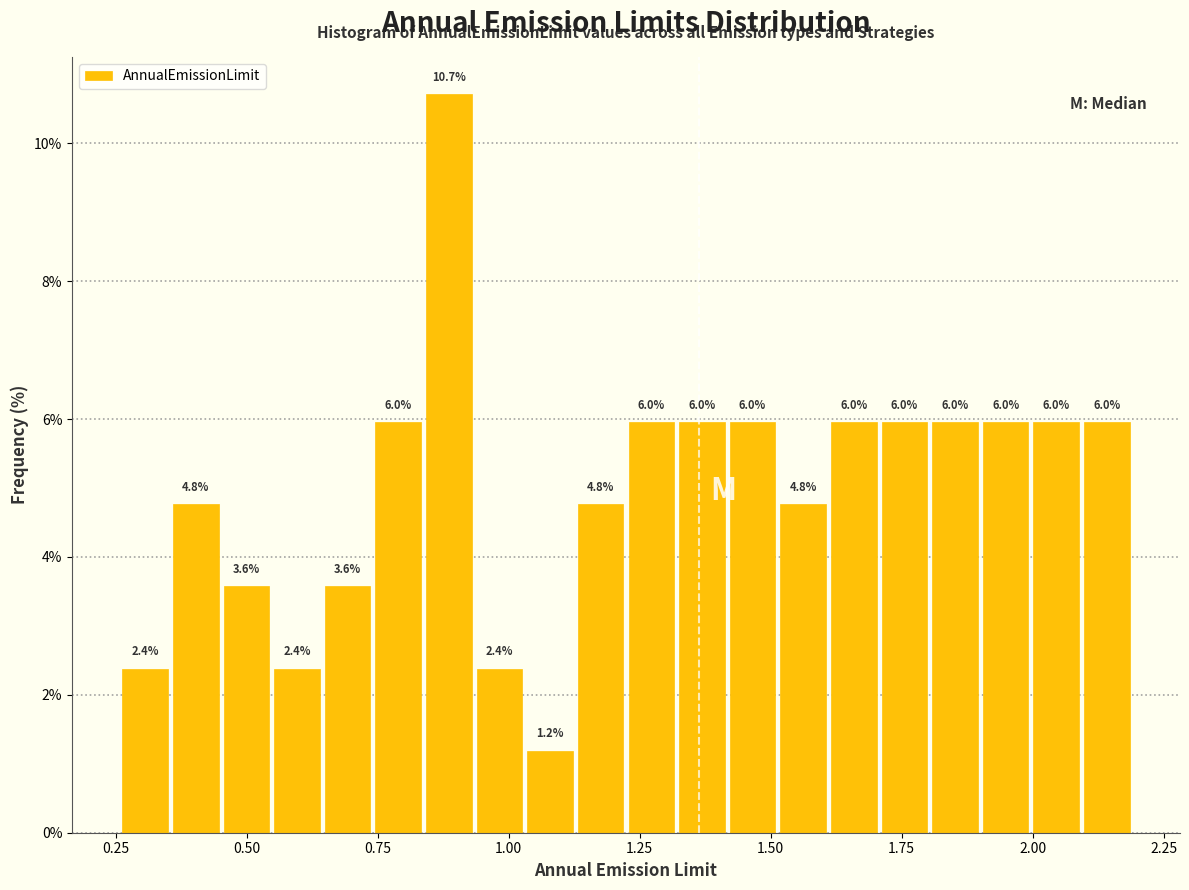

Read against the x-axis, roughly where is the centre of the tallest bar?

0.90